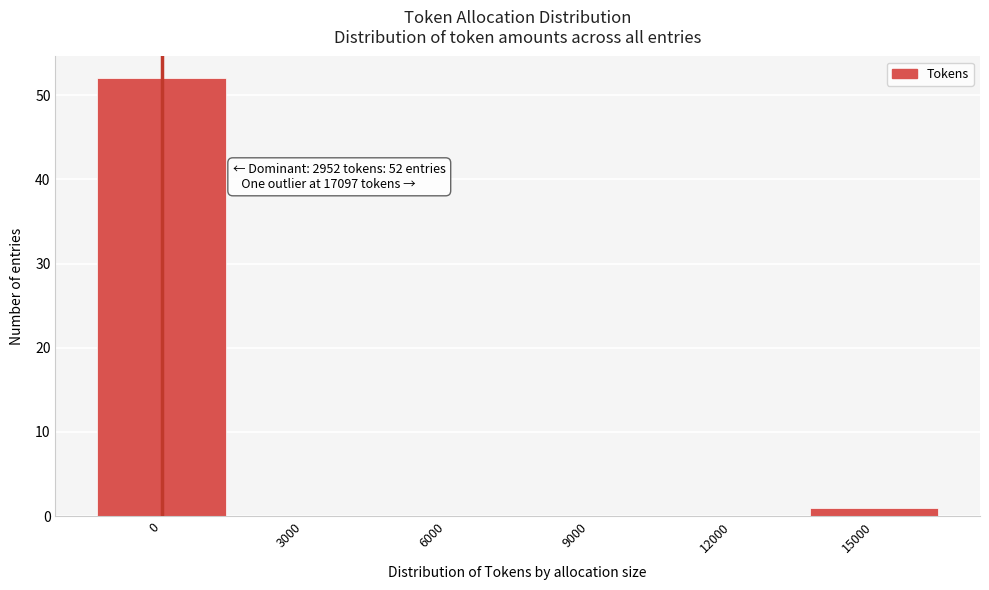

Reading right to left, extract all data points from this chart.

15000=1	12000=0	9000=0	6000=0	3000=0	0=52